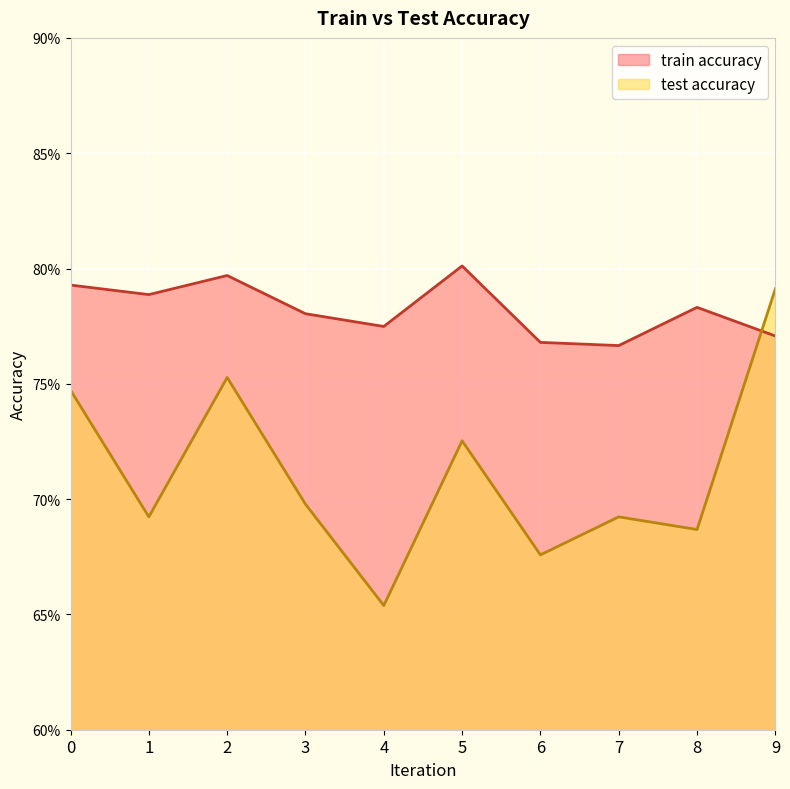

What is the minimum value shown in the chart?

0.7